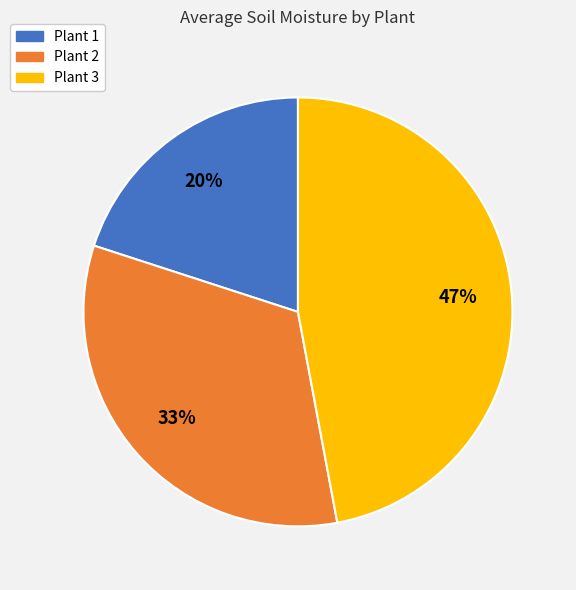

The Plant 1 slice represents 29% of the pie. True or false?

False